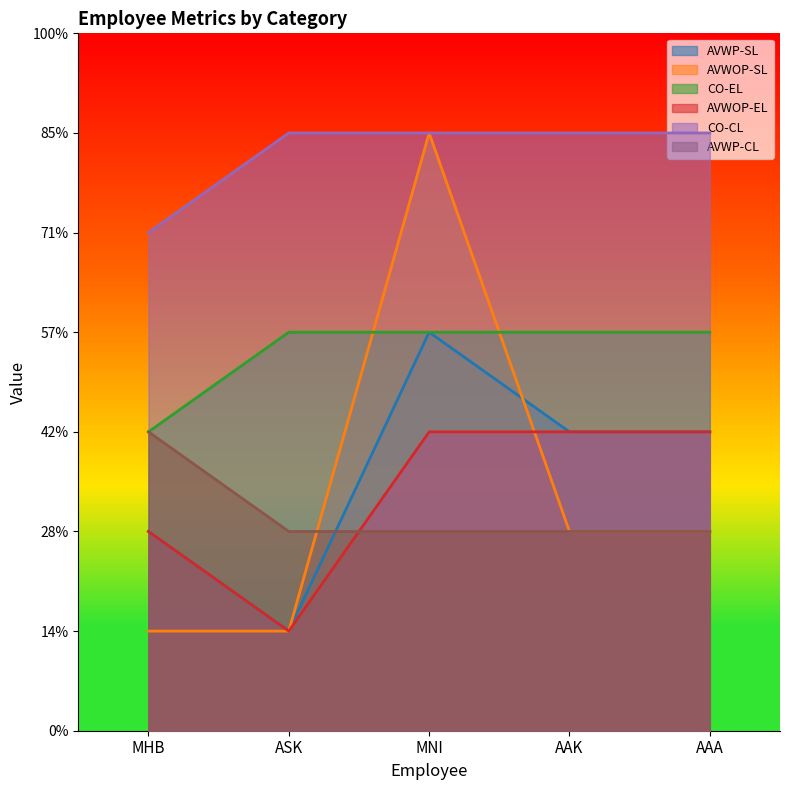

True or false: AVWOP-EL and CO-EL intersect in this chart.

False